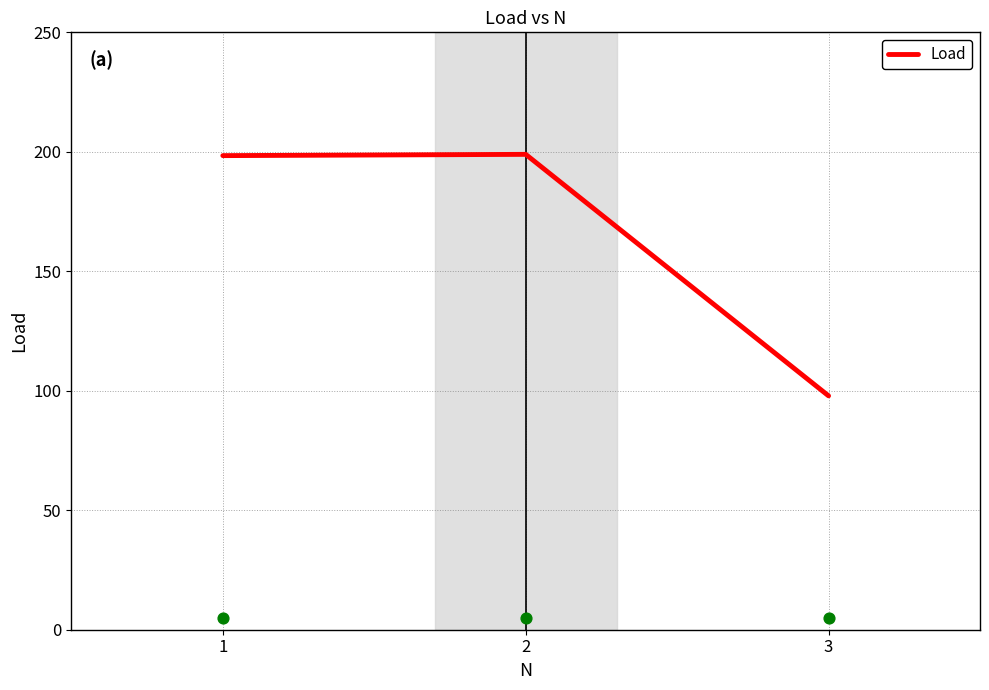

What is the change in value from 1 to 2?

+0.5